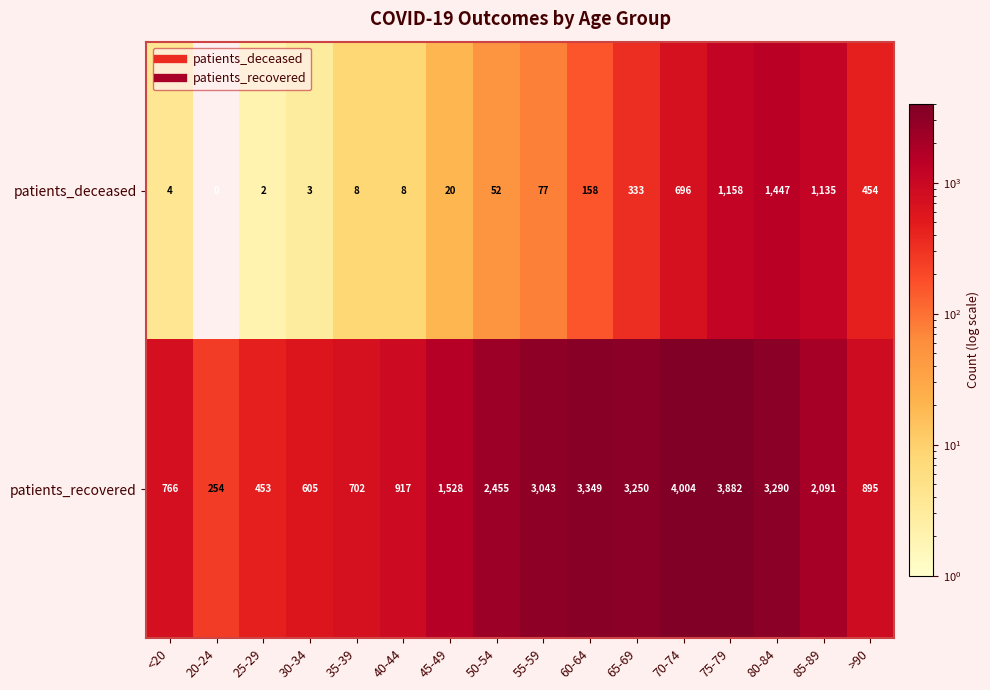

Rank the series by their average value, from highest to lowest.

patients_recovered, patients_deceased